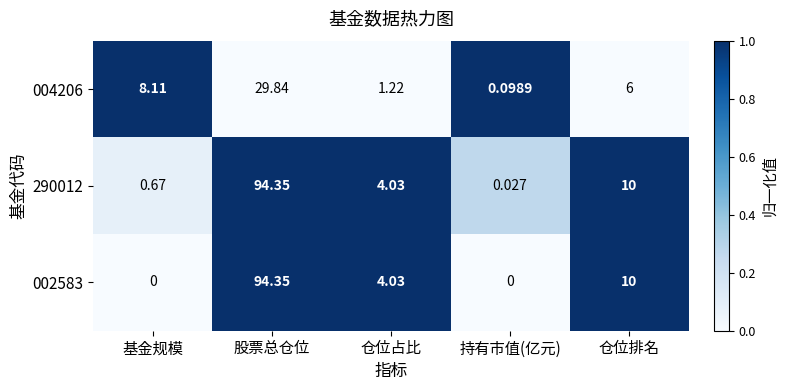

Where does the 002583 series first go above 4?

股票总仓位